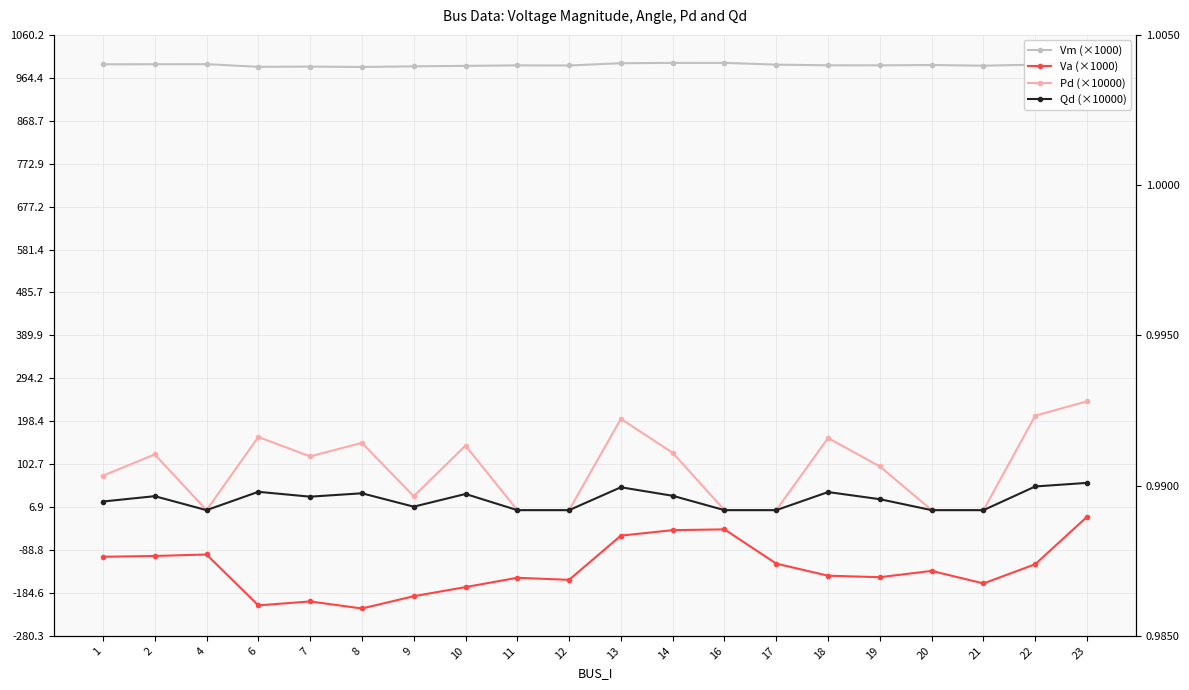

What are all the series names shown in the legend?

Vm (×1000), Va (×1000), Pd (×10000), Qd (×10000)